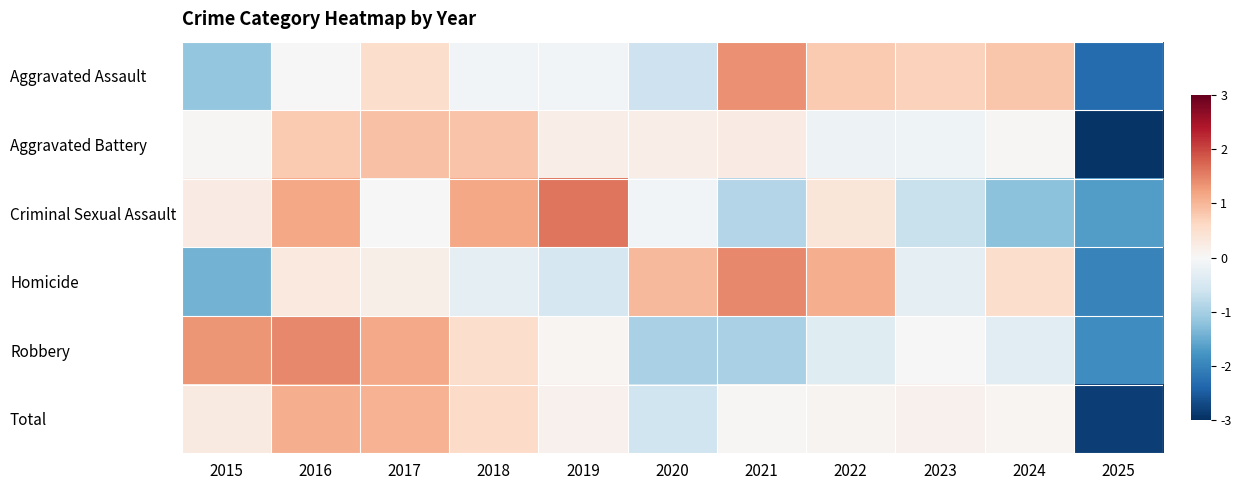

Reading left to right, list all the values displayed in this chart.

Aggravated Assault: 2015=-1.2	2016=0.0	2017=0.5	2018=-0.1	2019=-0.1	2020=-0.6	2021=1.4	2022=0.8	2023=0.7	2024=0.8	2025=-2.3
Aggravated Battery: 2015=0.0	2016=0.8	2017=0.9	2018=0.9	2019=0.2	2020=0.2	2021=0.2	2022=-0.2	2023=-0.1	2024=0.0	2025=-3.0
Criminal Sexual Assault: 2015=0.2	2016=1.2	2017=0.0	2018=1.2	2019=1.6	2020=-0.1	2021=-0.9	2022=0.4	2023=-0.7	2024=-1.2	2025=-1.7
Homicide: 2015=-1.4	2016=0.3	2017=0.2	2018=-0.3	2019=-0.5	2020=1.0	2021=1.4	2022=1.1	2023=-0.3	2024=0.5	2025=-2.0
Robbery: 2015=1.3	2016=1.4	2017=1.1	2018=0.5	2019=0.1	2020=-1.0	2021=-1.0	2022=-0.4	2023=-0.0	2024=-0.3	2025=-1.9
Total: 2015=0.3	2016=1.1	2017=1.0	2018=0.6	2019=0.1	2020=-0.6	2021=0.0	2022=0.1	2023=0.1	2024=0.1	2025=-2.8